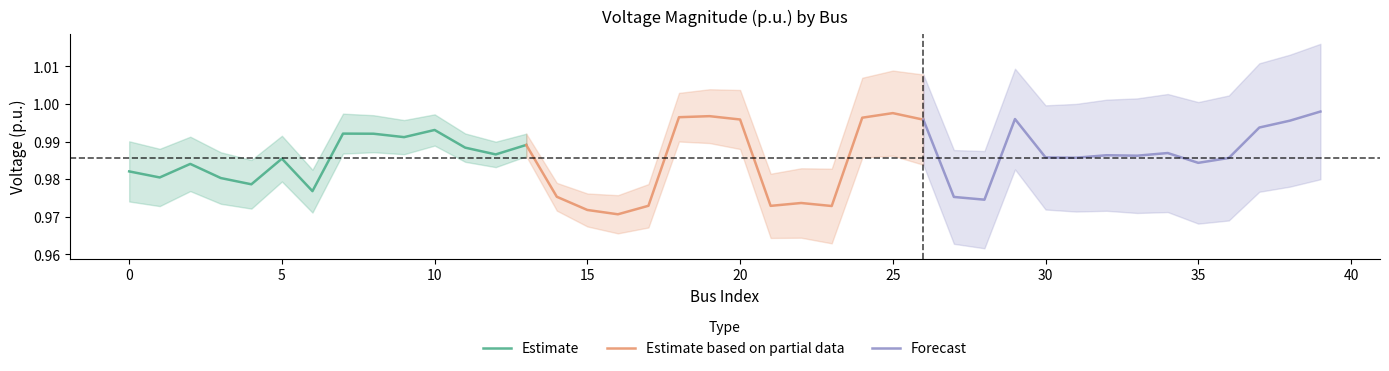

What is the sum of all Forecast values?

13.8